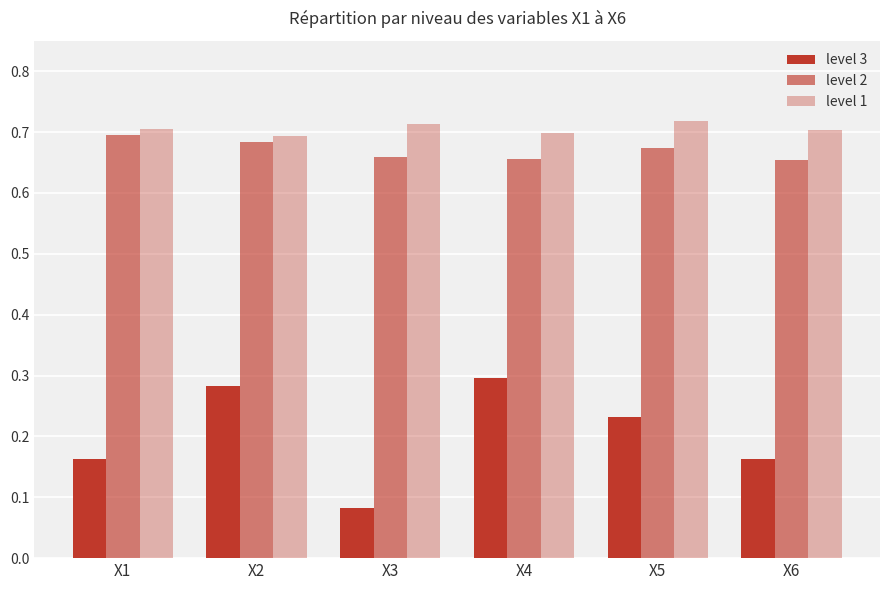

Is the value of level 1 at X2 greater than the value of level 3 at X1?

Yes